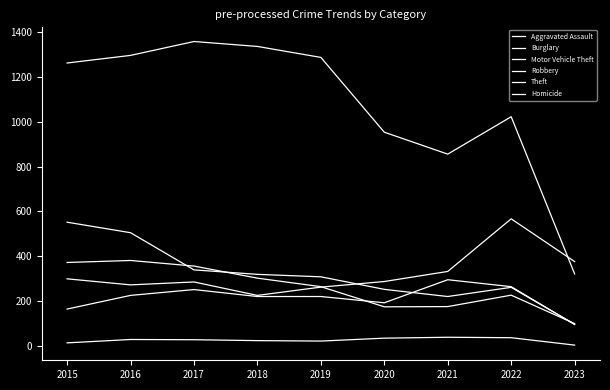

At which label does Motor Vehicle Theft first exceed 287?

2015